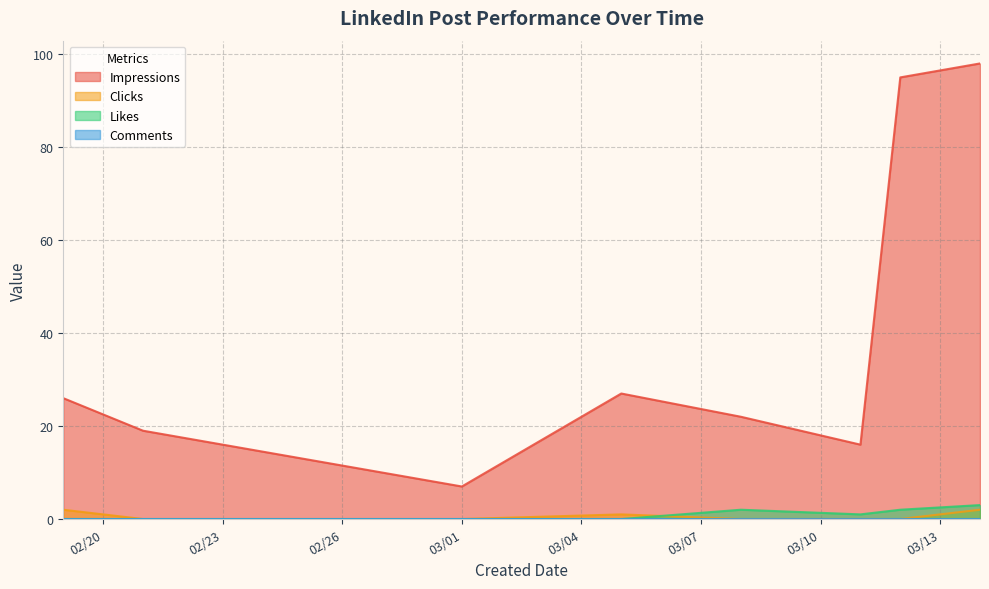

What is the label of the 7th point from the left?

03/12/2025